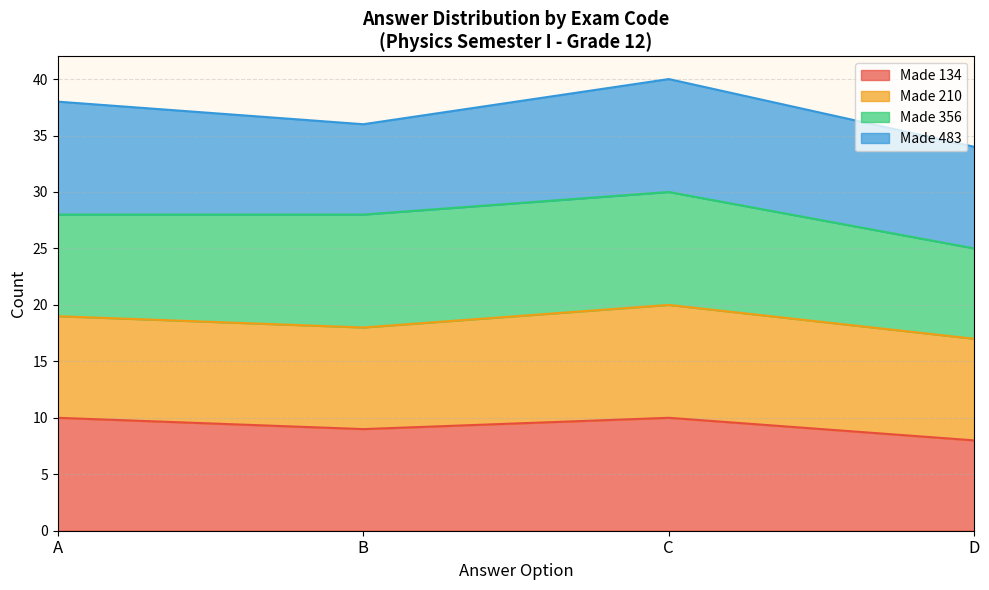

What is the total value across all series at D?

34